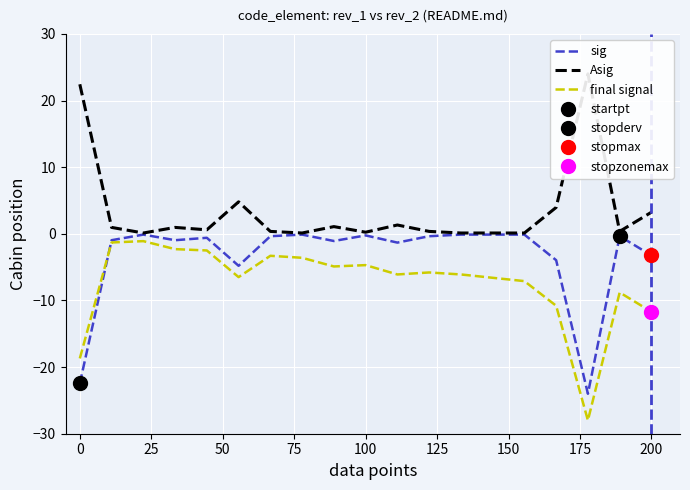

What are all the series names shown in the legend?

sig, Asig, final signal